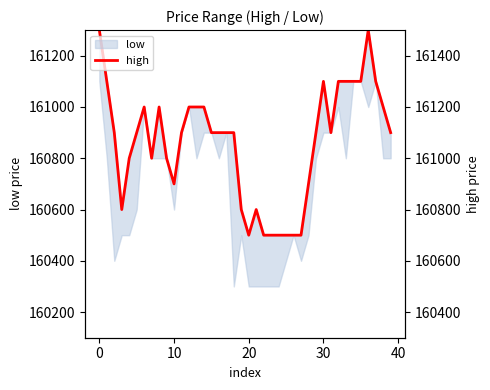

True or false: there are more than 2 points higher than both neighbors.

True